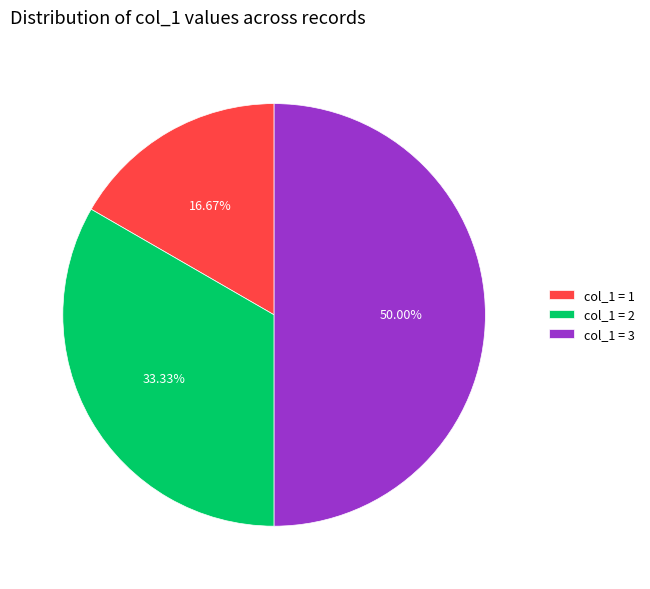

Is col_1 = 1 the majority of the pie?

No